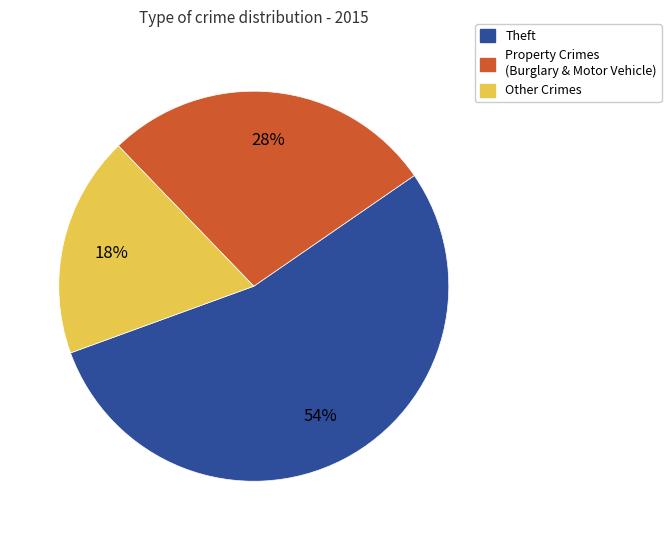

Is the sum of Theft and Other Crimes greater than half?

Yes